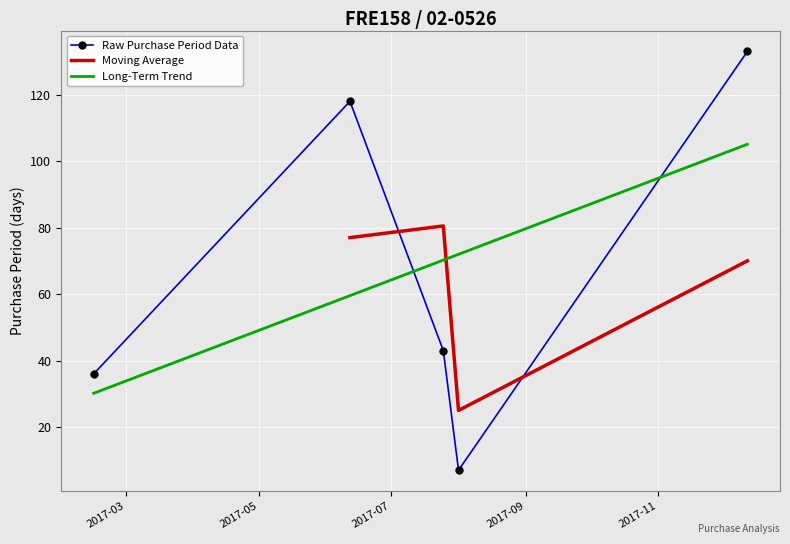

At which label does the data first exceed 43?

2017-06-12